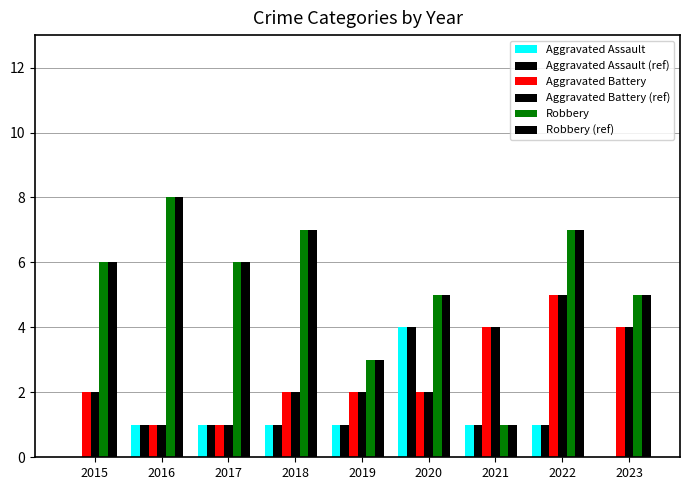

How many data points does each series have?

9